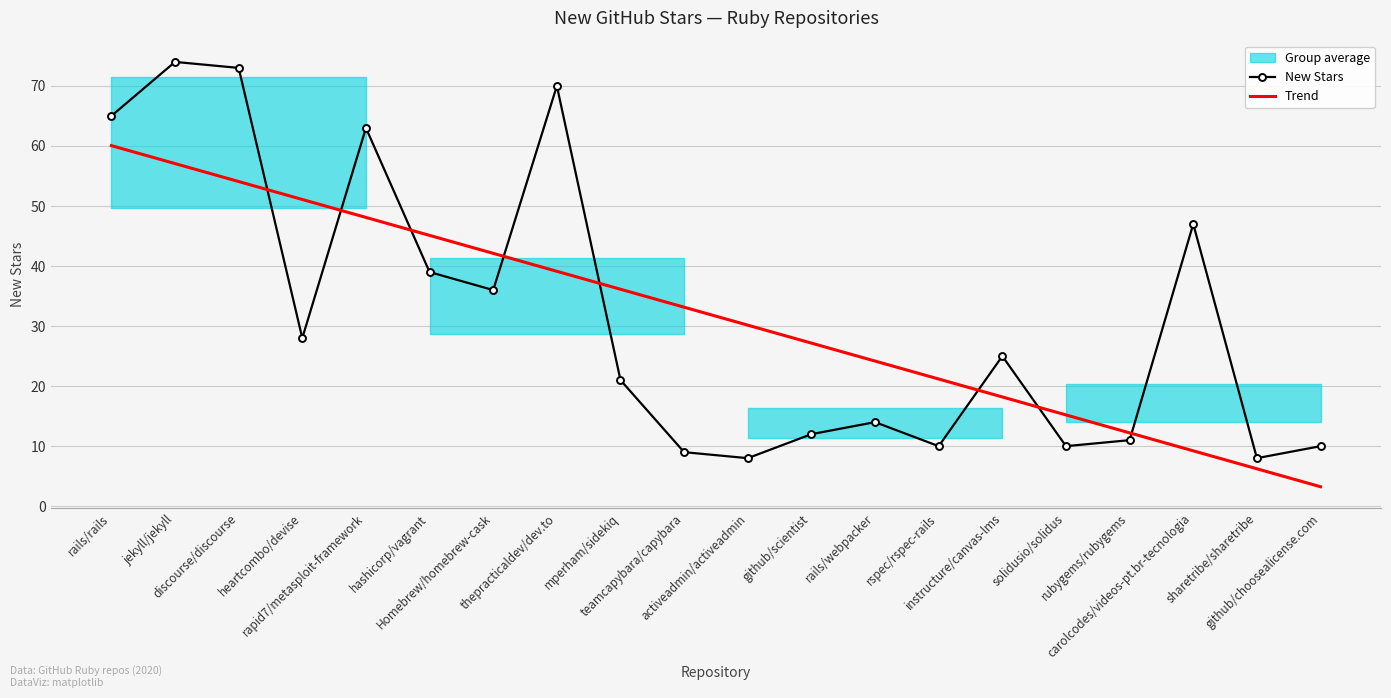

True or false: New Stars and Trend cross at least once.

True